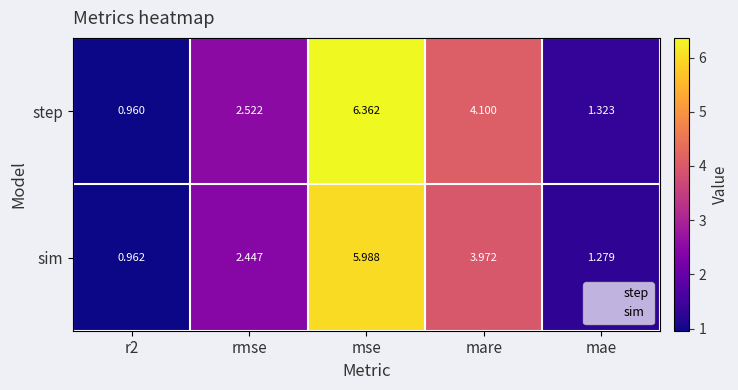

Which series has the largest range (max minus min)?

step